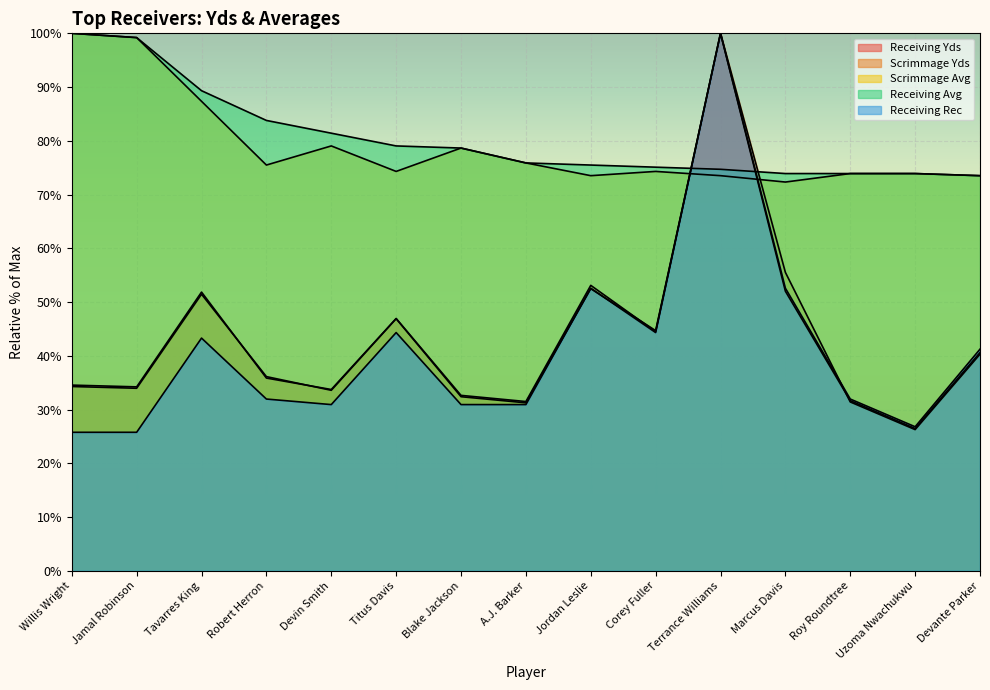

How many interior local valleys does the Scrimmage Yds series have?

5